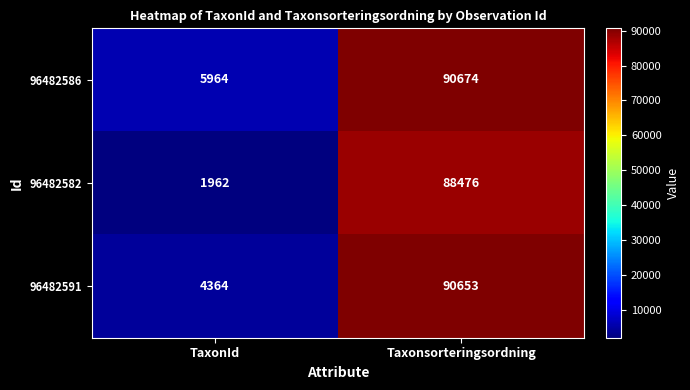

What is the total value across all series at Taxonsorteringsordning?

269803